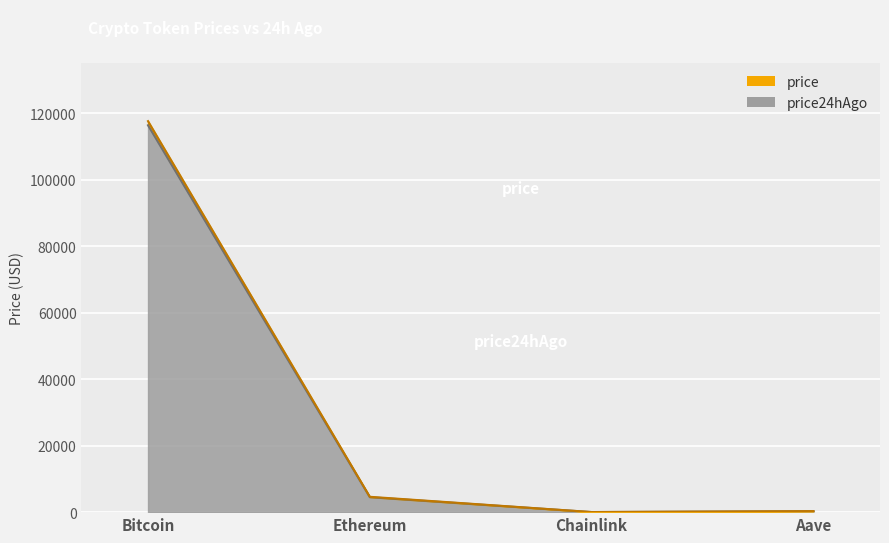

What is the sum of the price values at Bitcoin and Chainlink?

117711.1